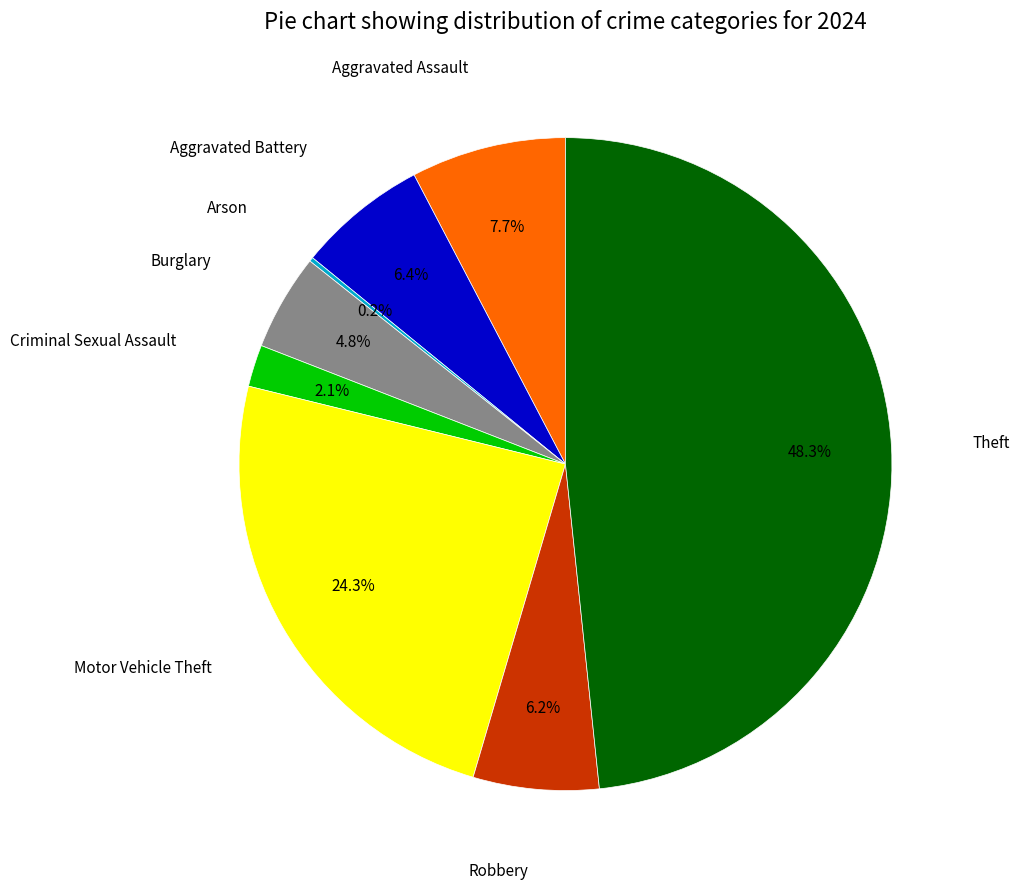

Is there a majority slice in this chart?

No